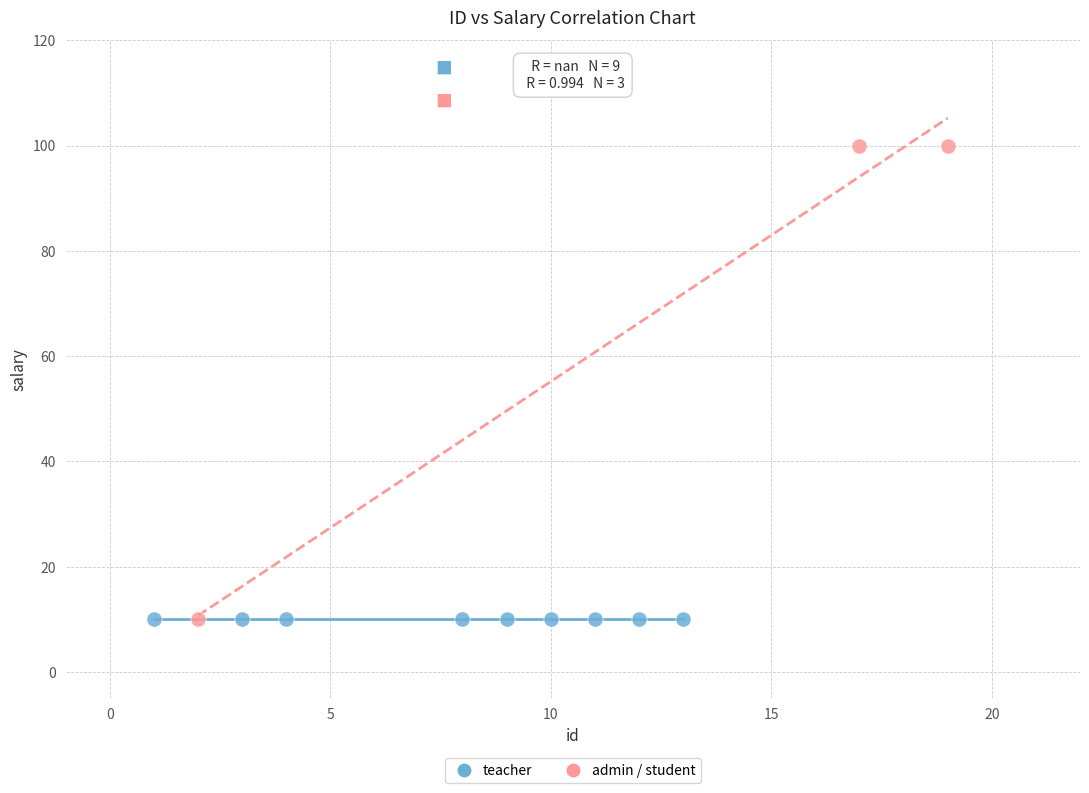

Which series contains the highest Y value?

admin / student